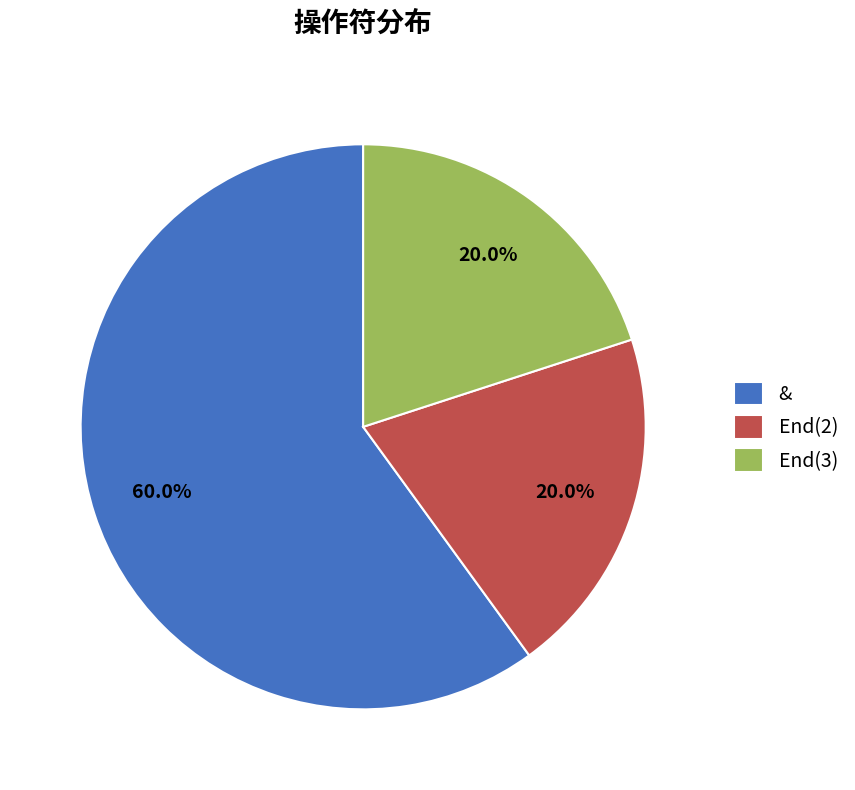

Is it true that End(2) is 6% of the pie?

False